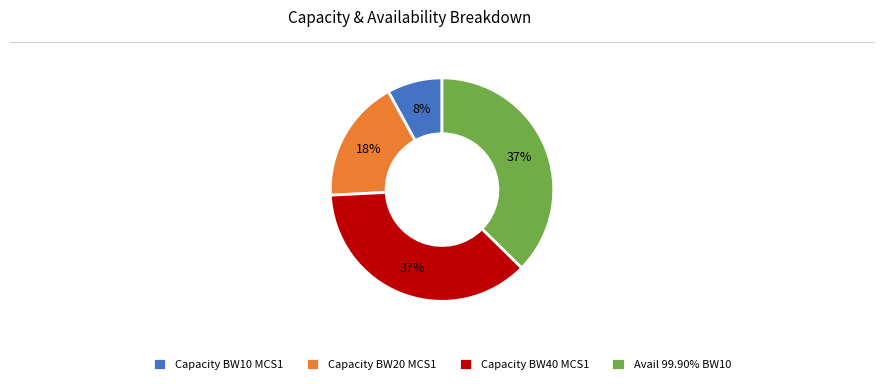

How many segments does this pie chart have?

4